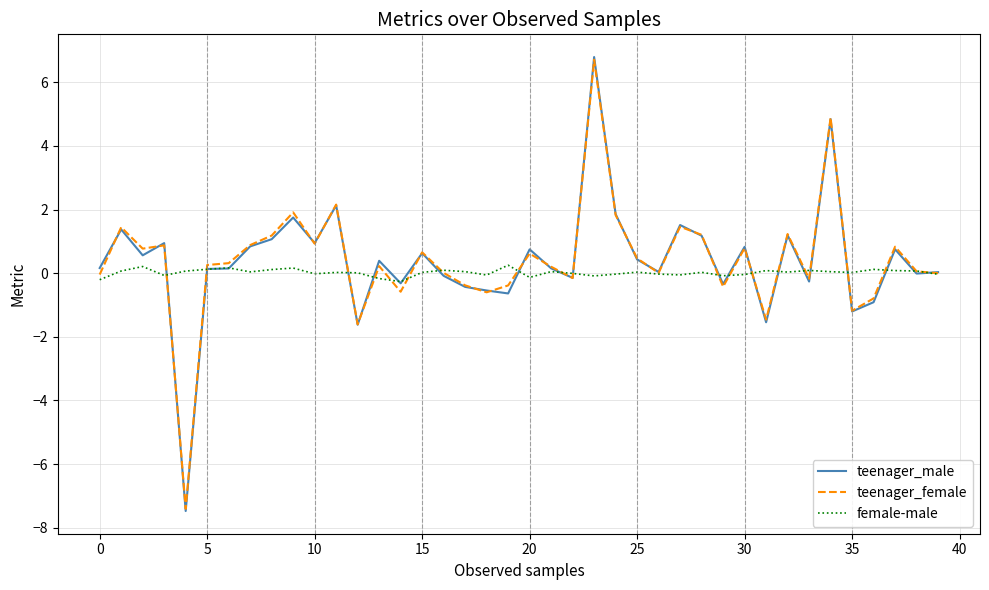

How many lines are shown in the chart?

3